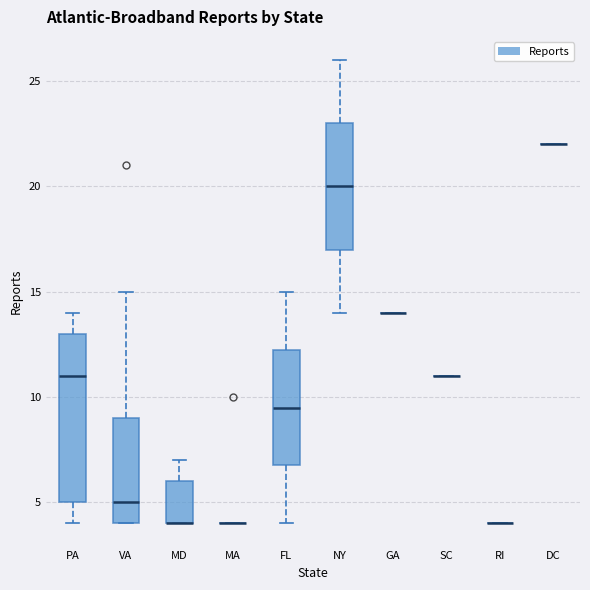

Comparing the boxes themselves (not the whiskers), which one is the tallest?

PA